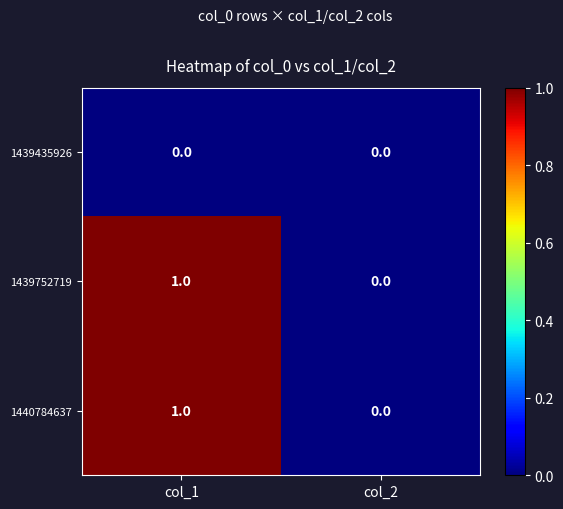

Which label corresponds to the largest value in the chart?

col_1